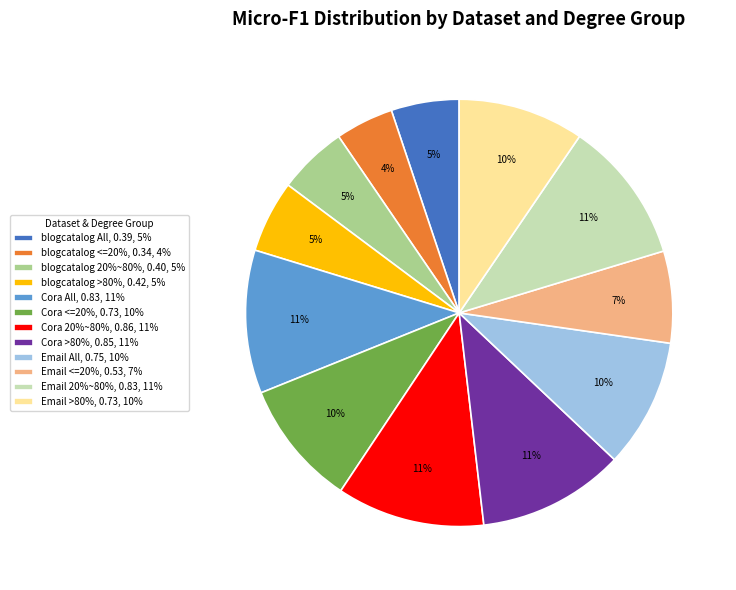

Is Cora 20%~80% the majority of the pie?

No